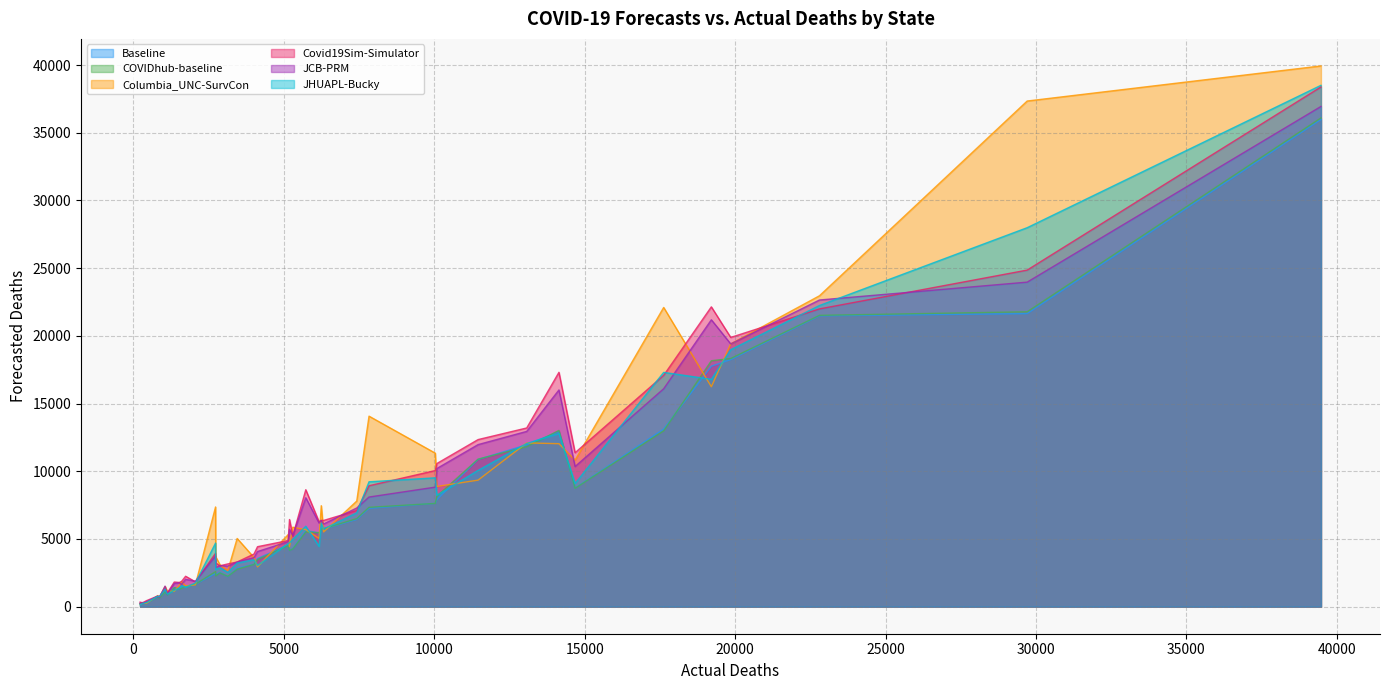

Which series has the widest spread of values?

Columbia_UNC-SurvCon